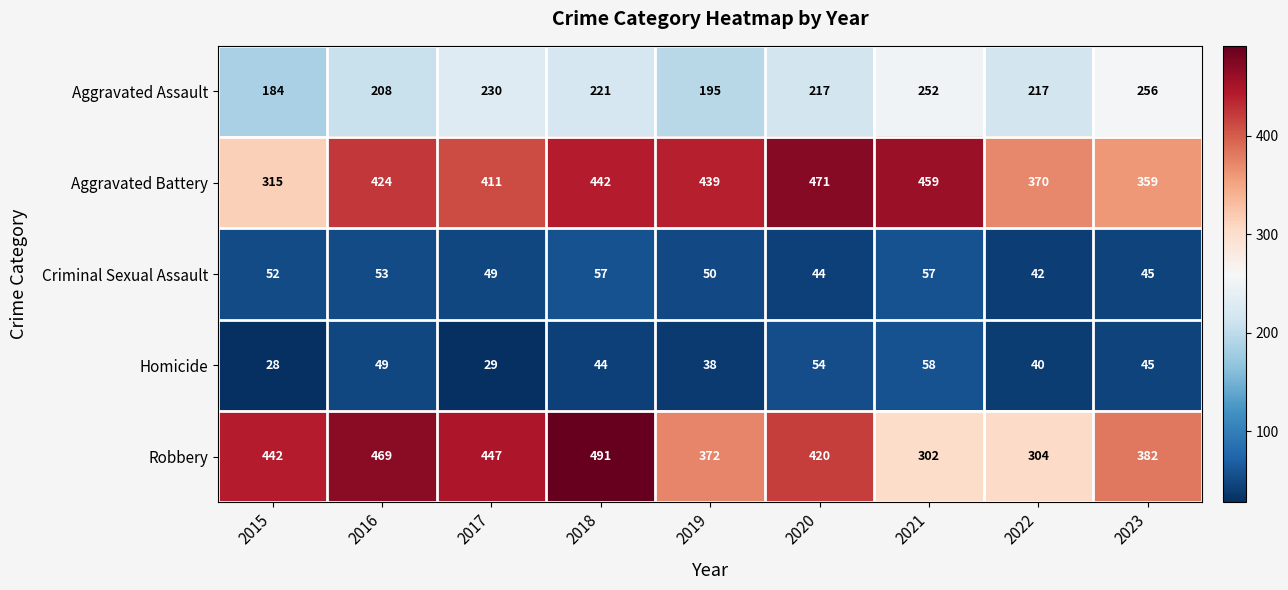

How many series are shown in this chart?

5